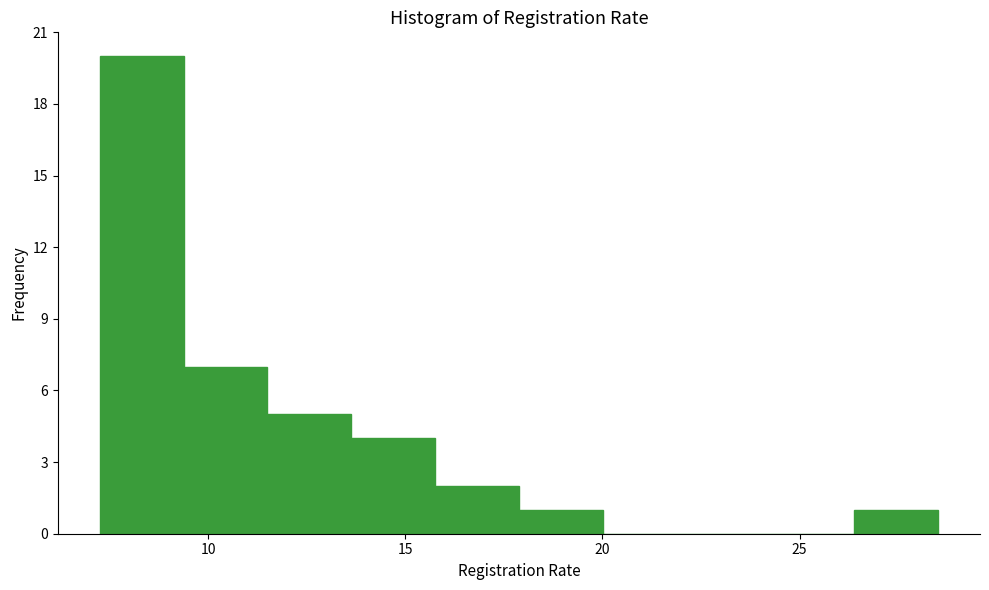

How tall is the bar that spans 13.5 to 16.0 on the x-axis? Neither the bar edges nor the heights are printed on the chart, so give them approximately, as read against the axes.

4